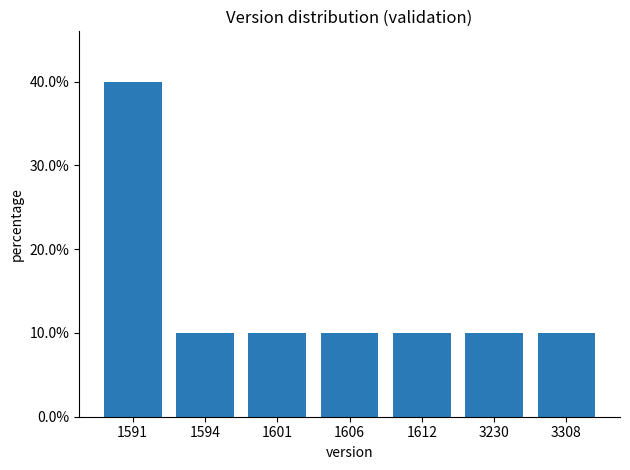

How many bars are there in total?

7